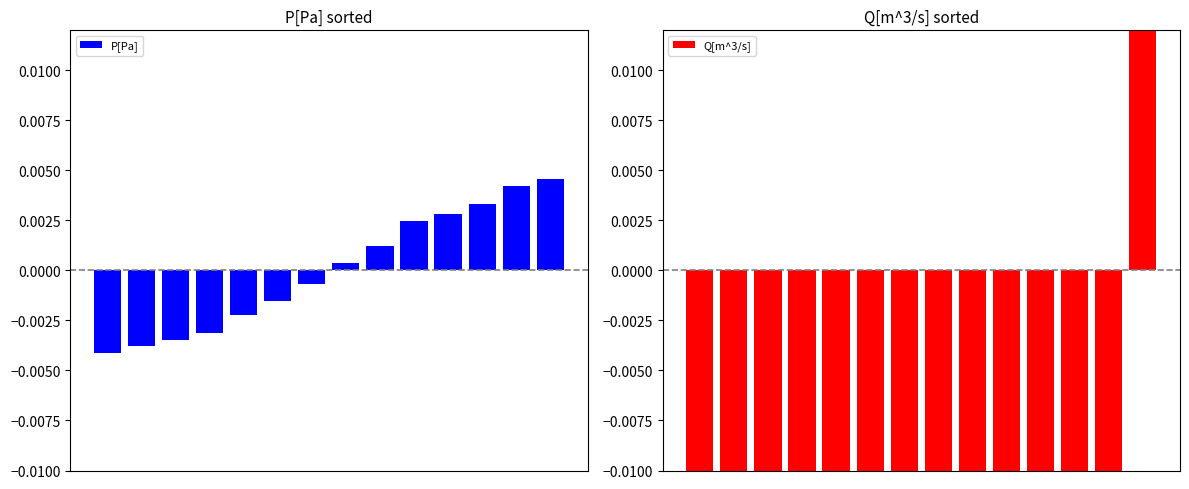

Between 12 and 7, which is larger?

12